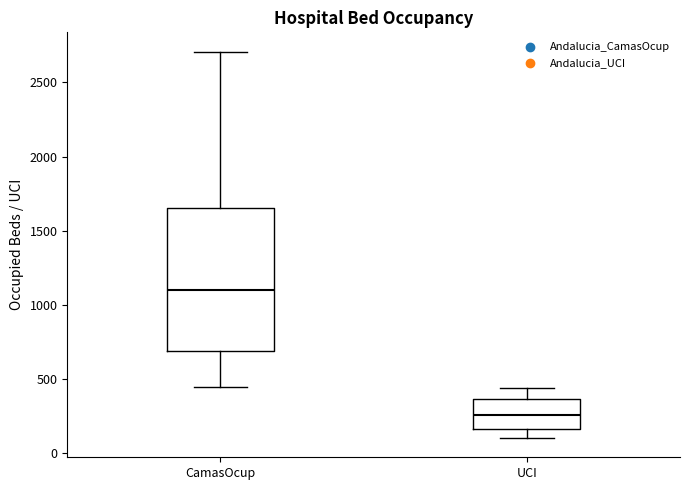

Reading left to right, read every box against the y-axis: the position of its median line, the range the box covers, and the ends of its whiskers. The values are not printed on the chart, so give them approximately, as read against the axis.

CamasOcup: median 1100, box 700 to 1650, whiskers 450 to 2700
UCI: median 250, box 150 to 350, whiskers 100 to 450